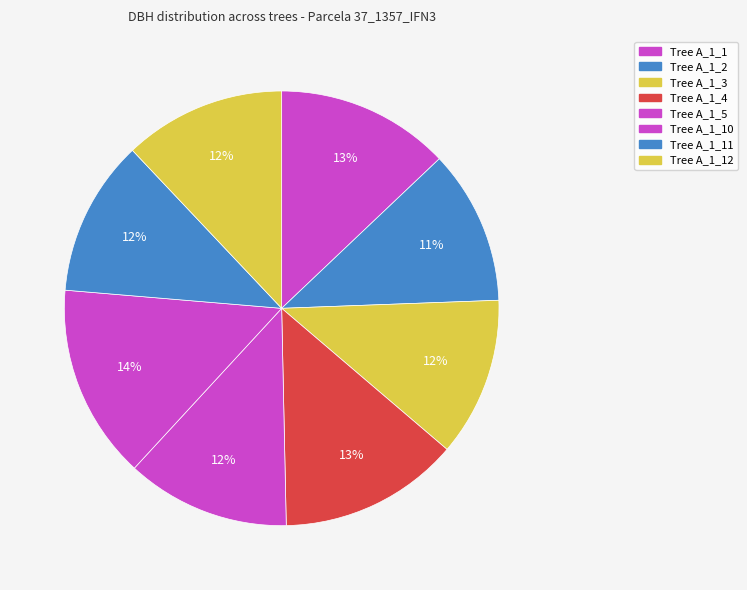

Rank the categories by value from lowest to highest.

IFN3_37_1357_A_1_2_IFN3, IFN3_37_1357_A_1_11_IFN3, IFN3_37_1357_A_1_3_IFN3, IFN3_37_1357_A_1_12_IFN3, IFN3_37_1357_A_1_5_IFN3, IFN3_37_1357_A_1_1_IFN3, IFN3_37_1357_A_1_4_IFN3, IFN3_37_1357_A_1_10_IFN3